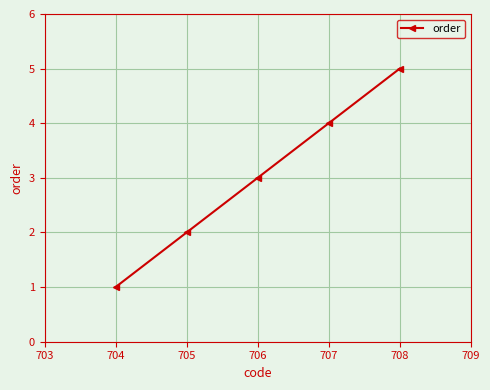

Reading left to right, list all the values displayed in this chart.

1	2	3	4	5